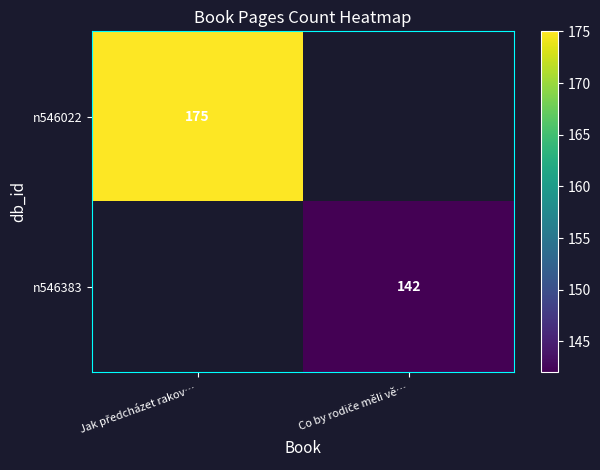

Rank the series at Jak předcházet rakov… from lowest to highest value.

n546022, n546383